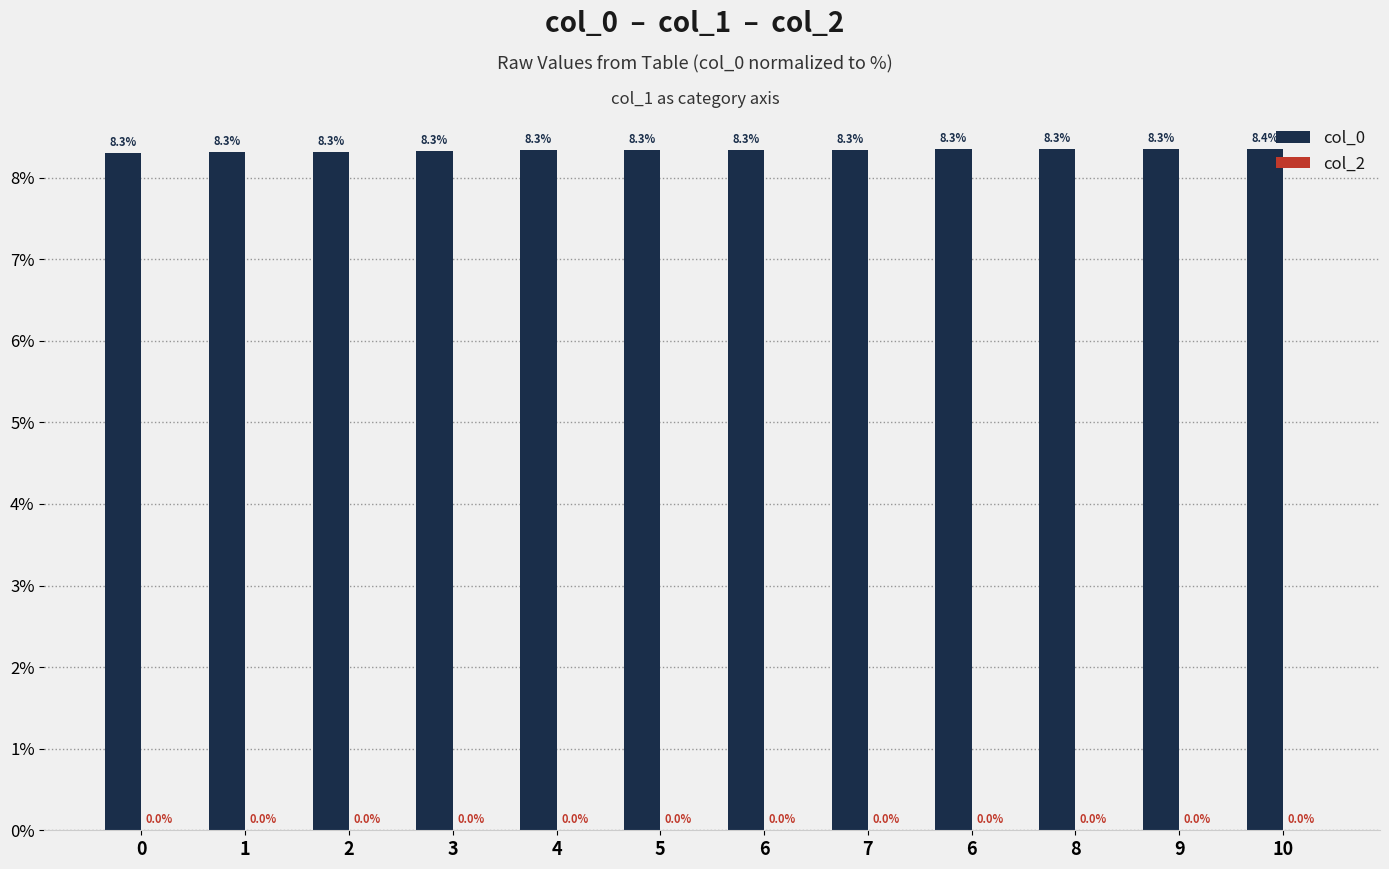

How many series are shown in this chart?

1